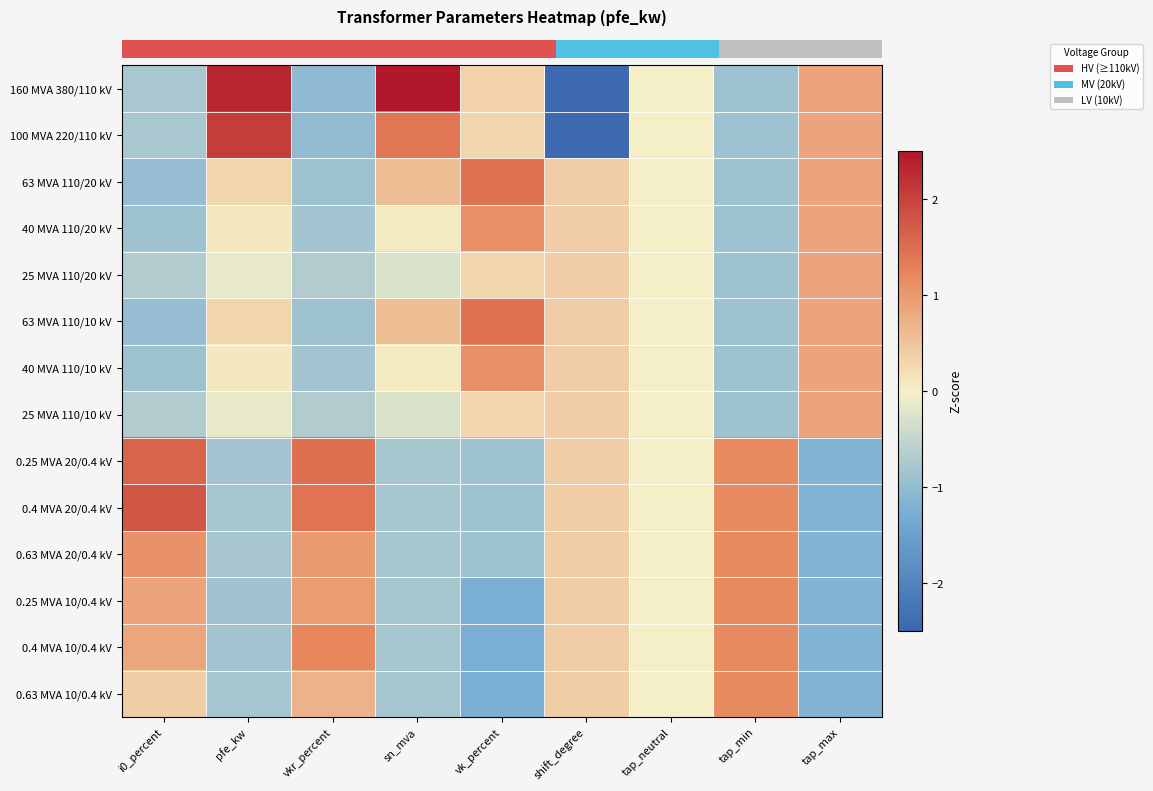

At which category is the sum across all series the highest?

tap_min